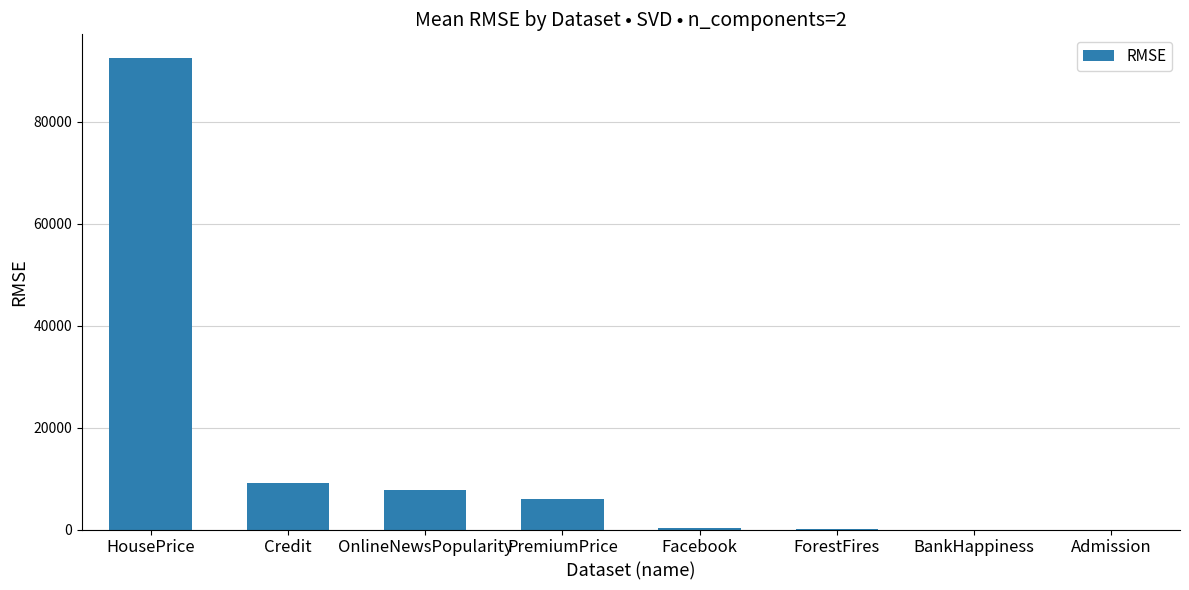

What is the change in value from Facebook to BankHappiness?

-259.3